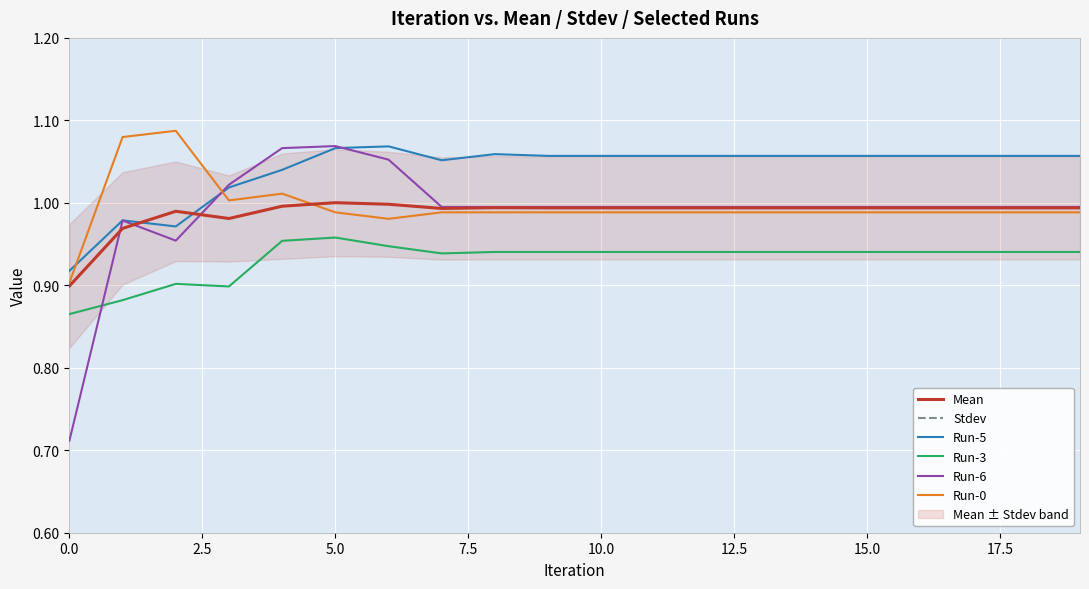

In Run-6, how many points are higher than both neighbors (excluding endpoints)?

2